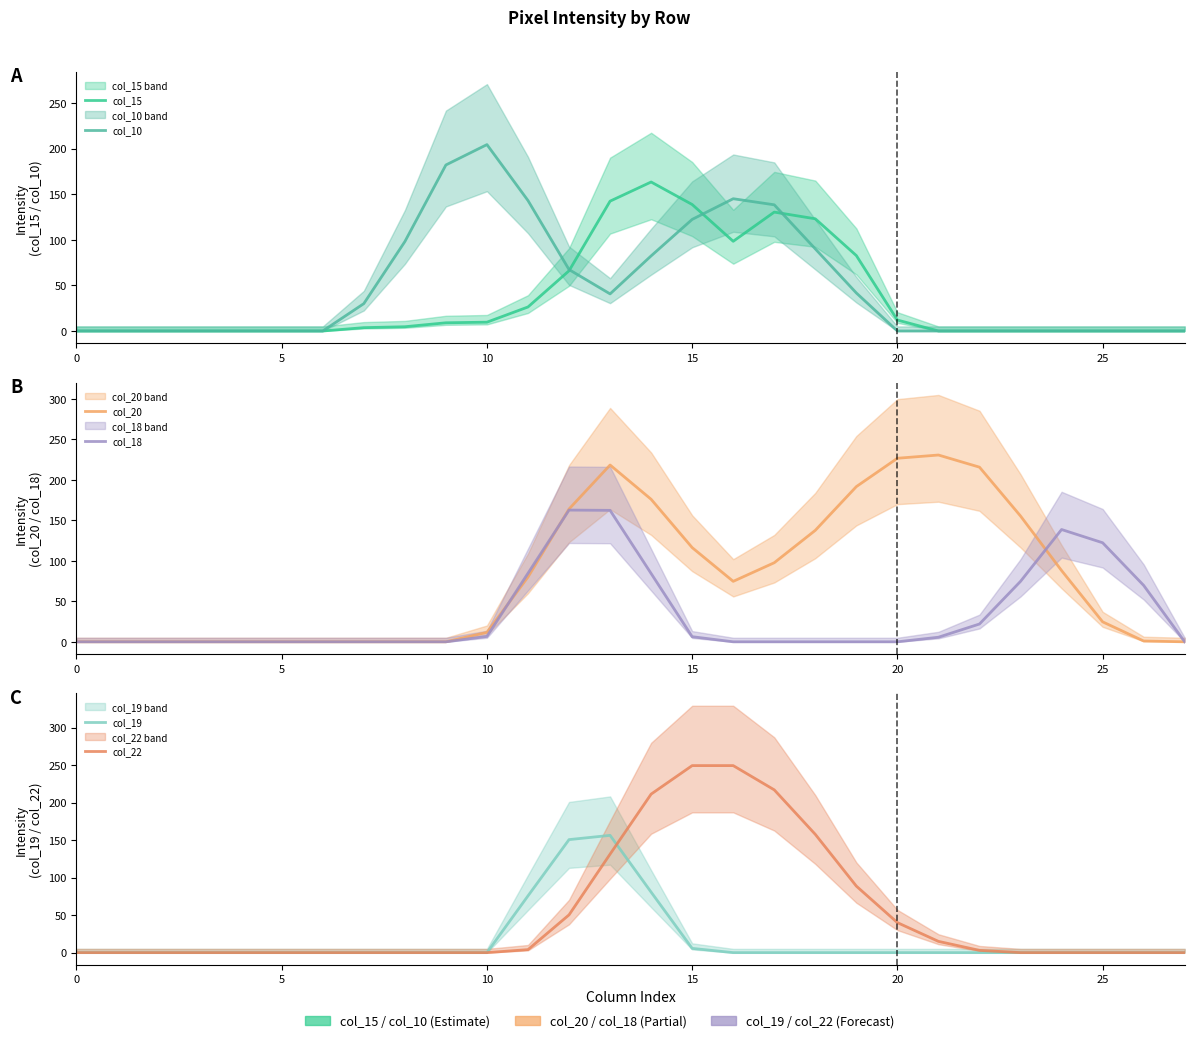

How many lines are shown in the chart?

6